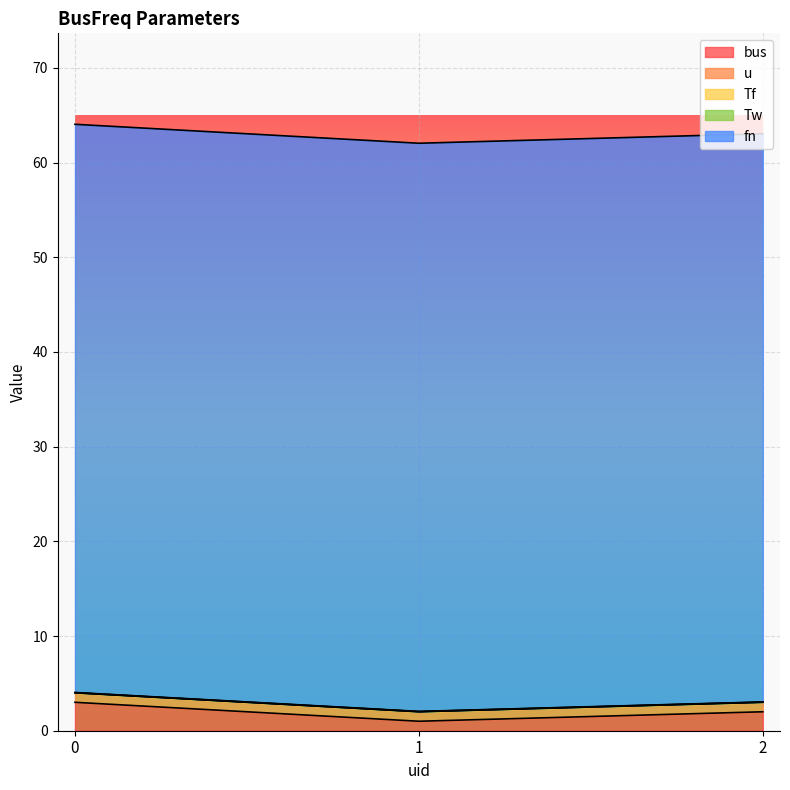

At how many categories does at least one series exceed 37?

3